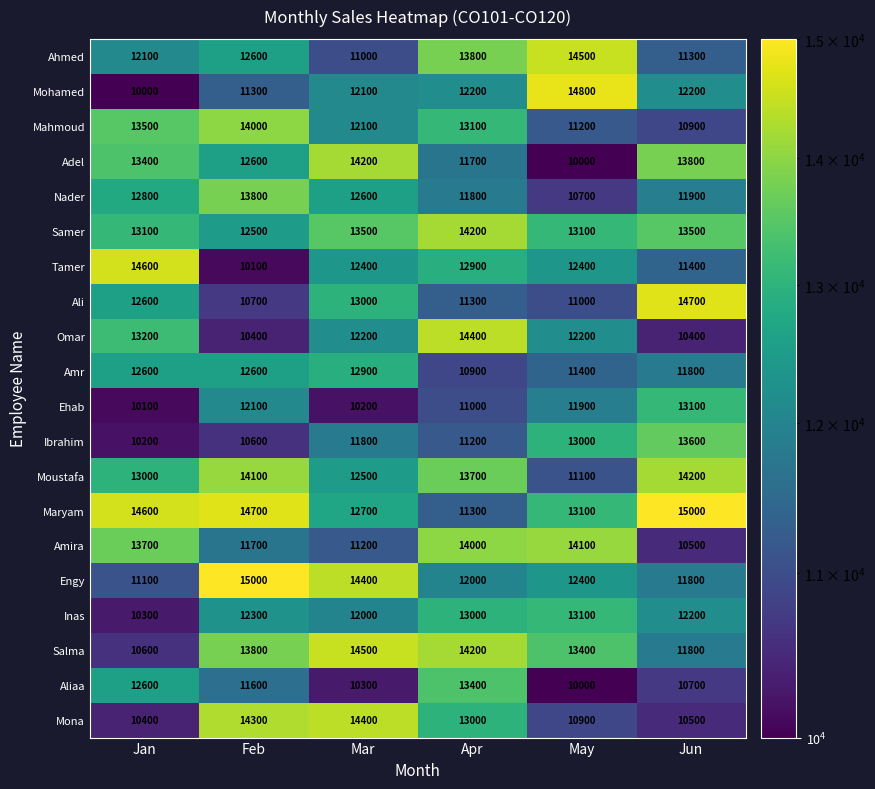

What is the difference between the maximum and minimum values in the Mohamed series?

4800